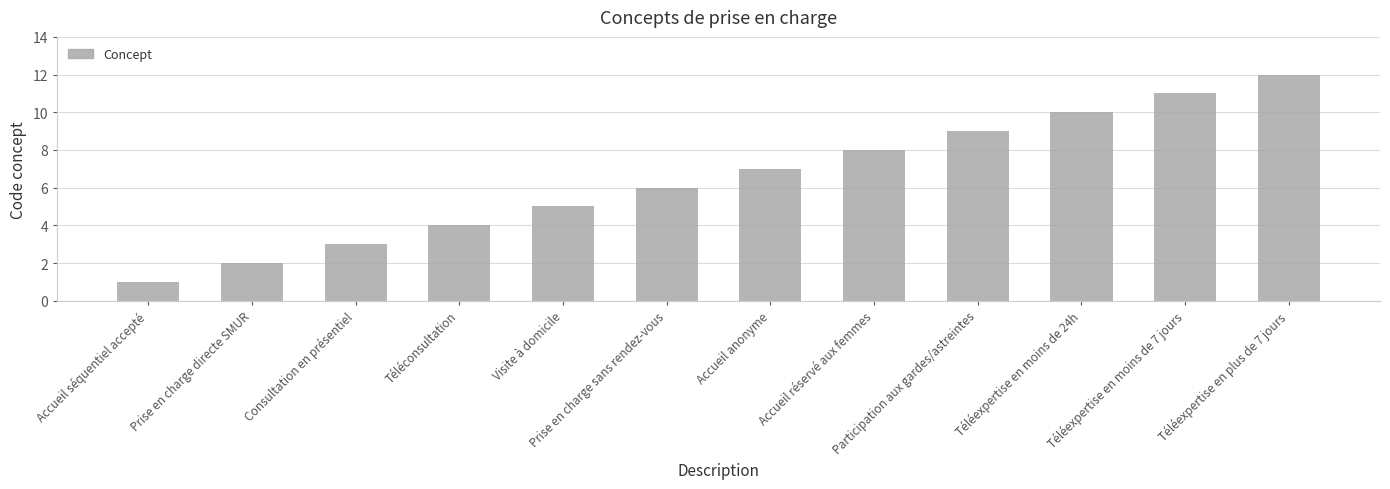

What is the difference between the second highest and minimum values?

10